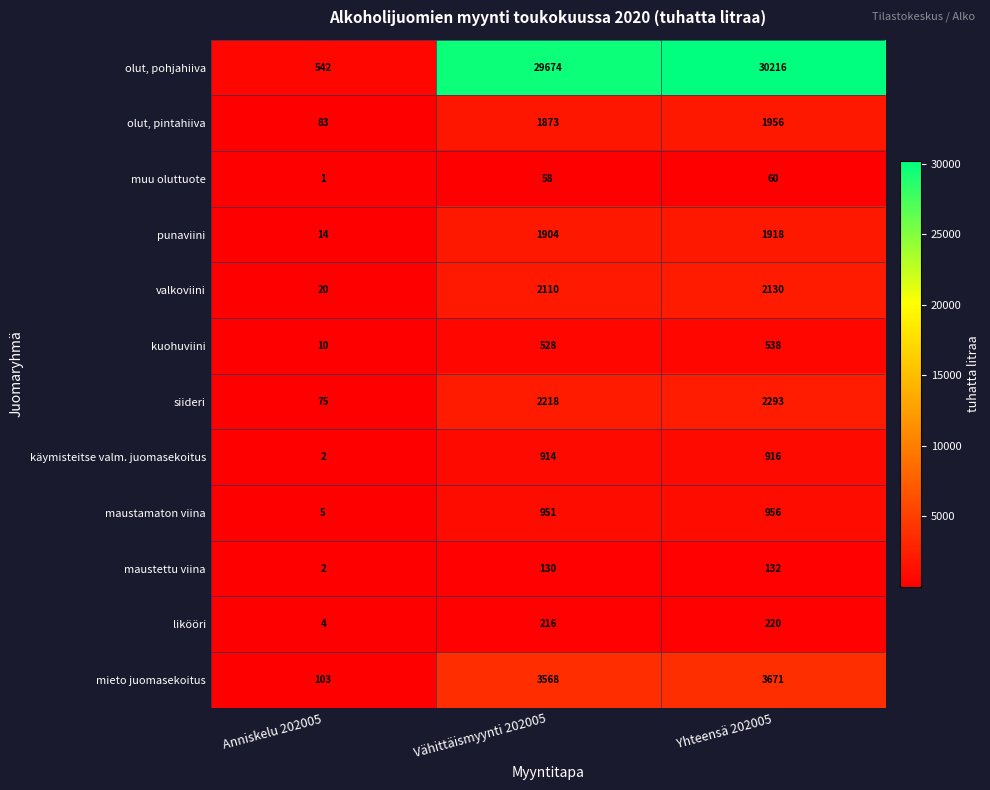

Which series has the largest range (max minus min)?

olut, pohjahiiva